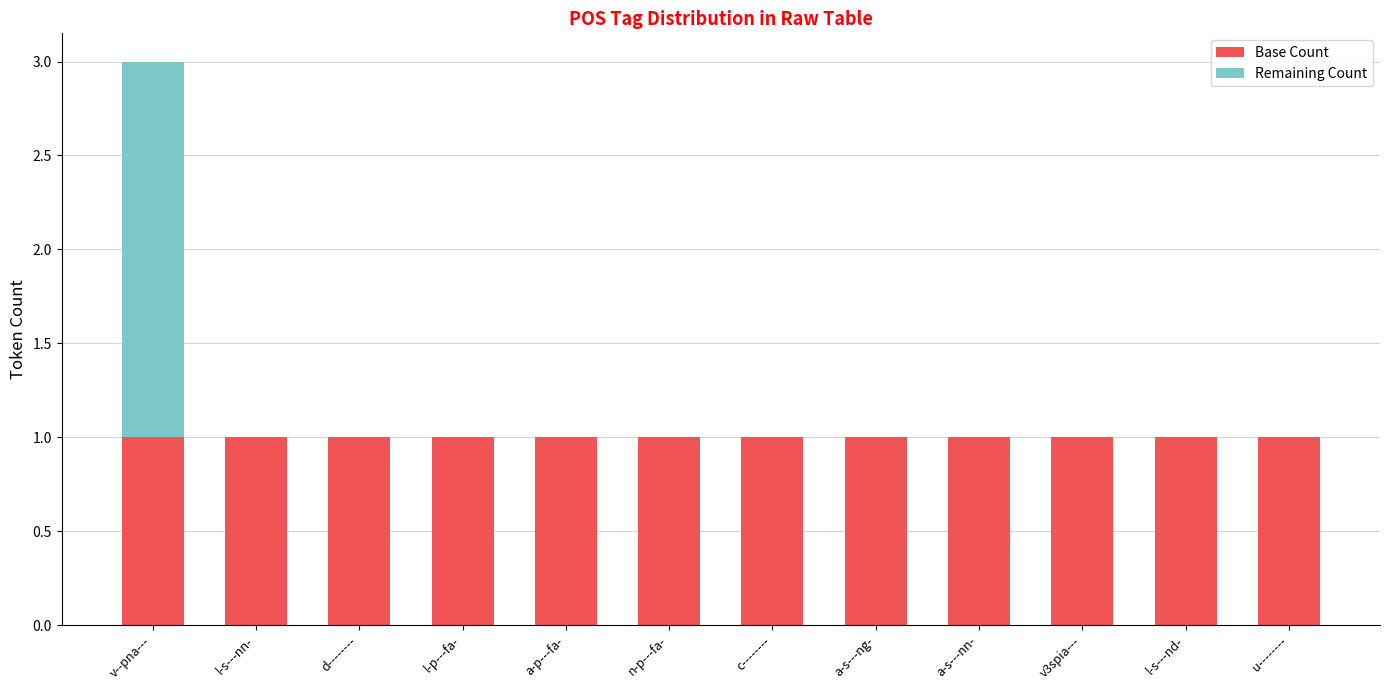

At which category is the sum across all series the highest?

v--pna---